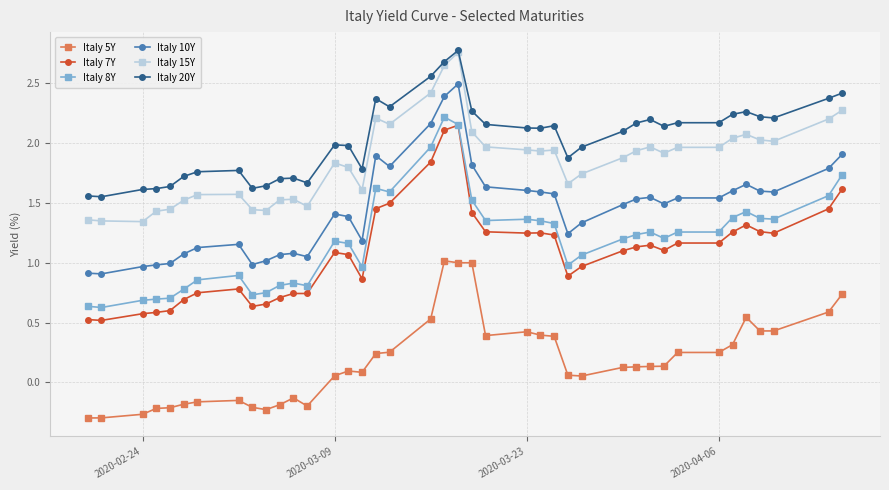

True or false: Italy 20Y and Italy 7Y cross at least once.

False